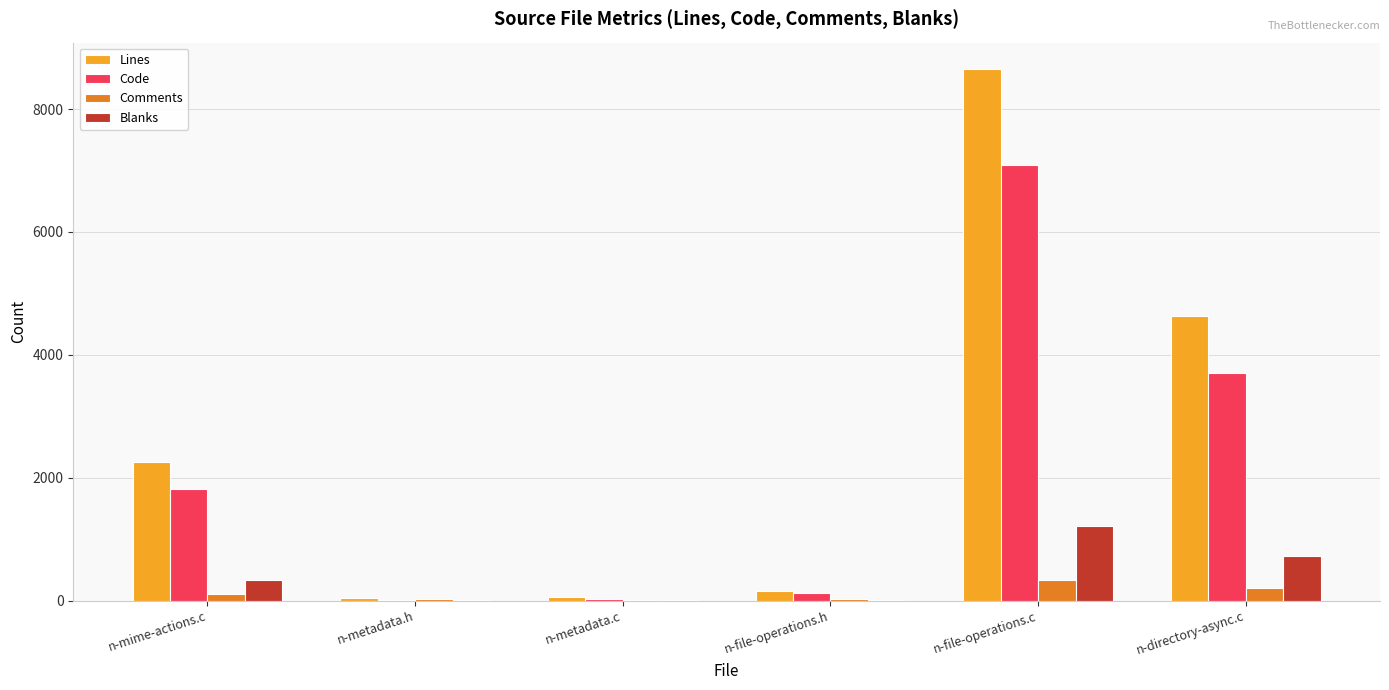

What is the average value of the Comments series?

120